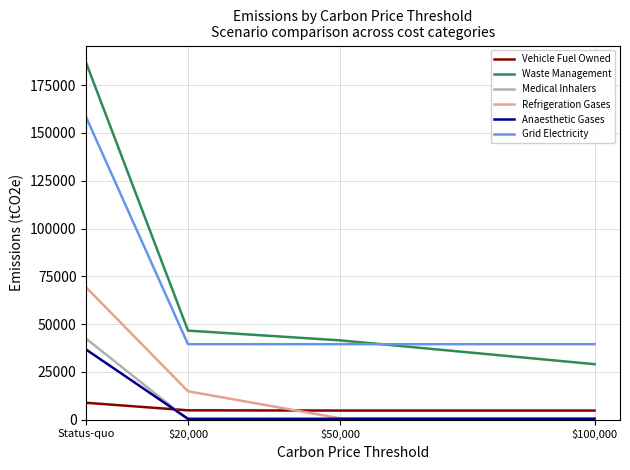

Between which two adjacent categories do Medical Inhalers and Anaesthetic Gases first intersect?

Status-quo and $20,000